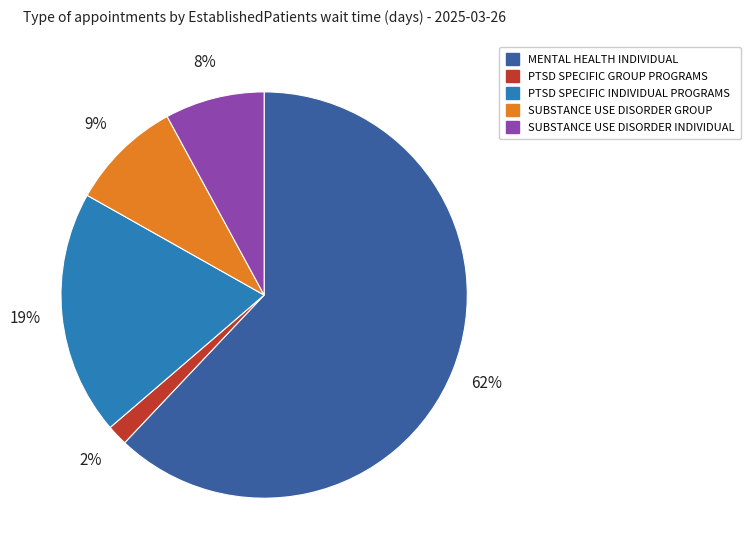

The MENTAL HEALTH INDIVIDUAL slice represents 50% of the pie. True or false?

False